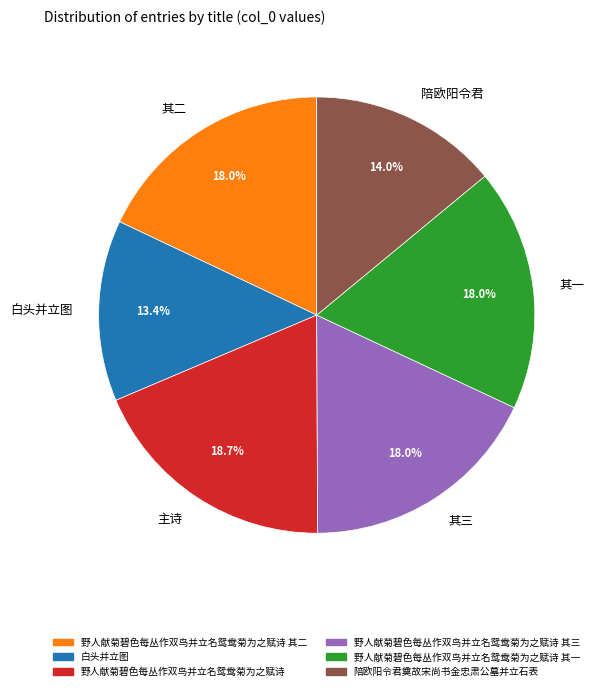

Combined, what portion of the pie is 白头并立图 and 主诗?

32.1%